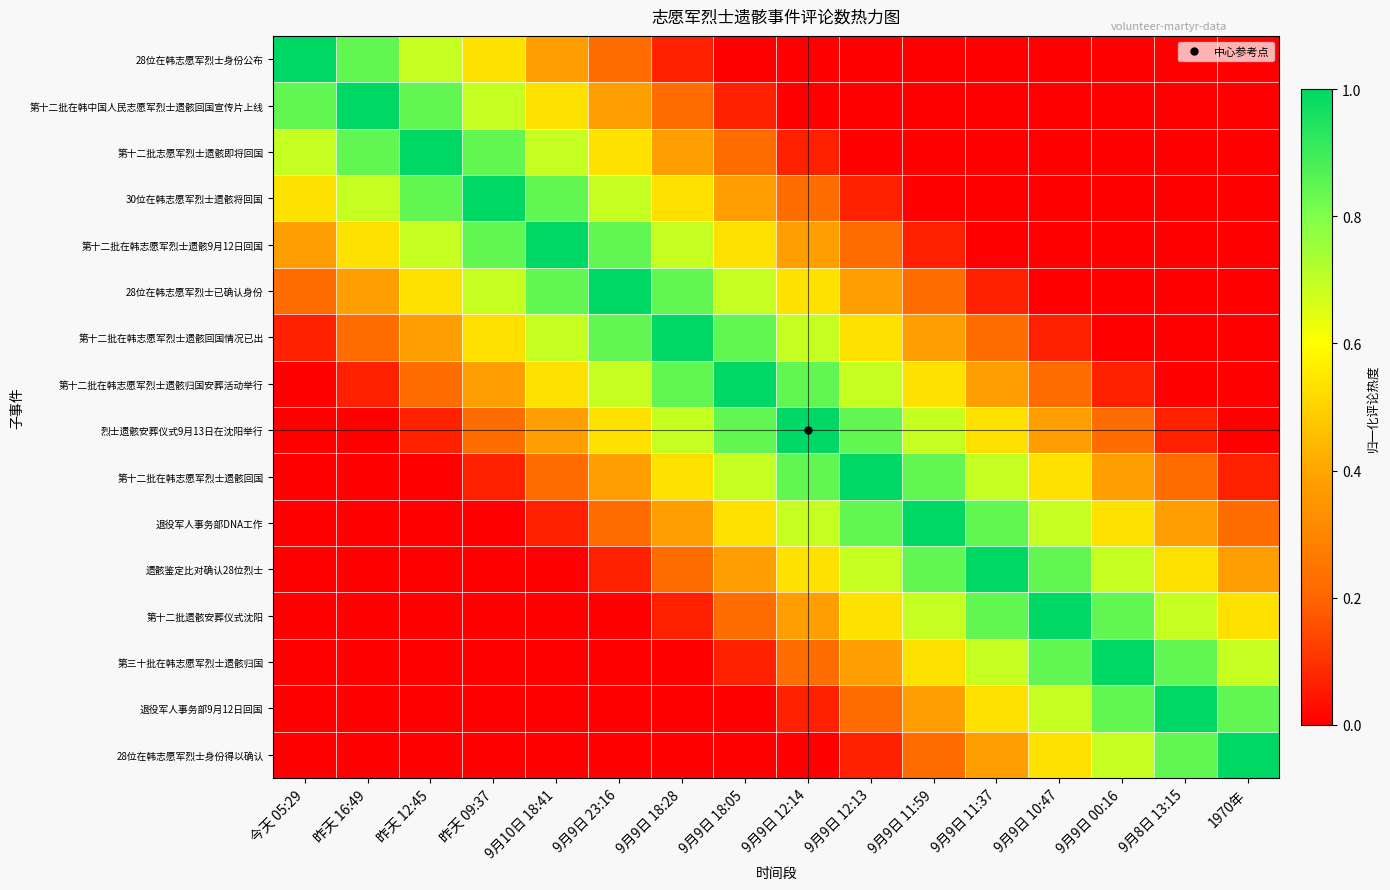

What is the maximum value shown in the chart?

1.0